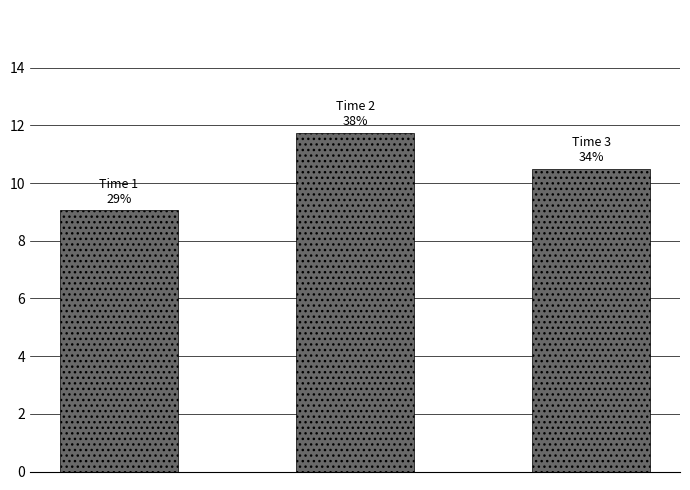

What is the difference between the second highest and minimum values?

1.4